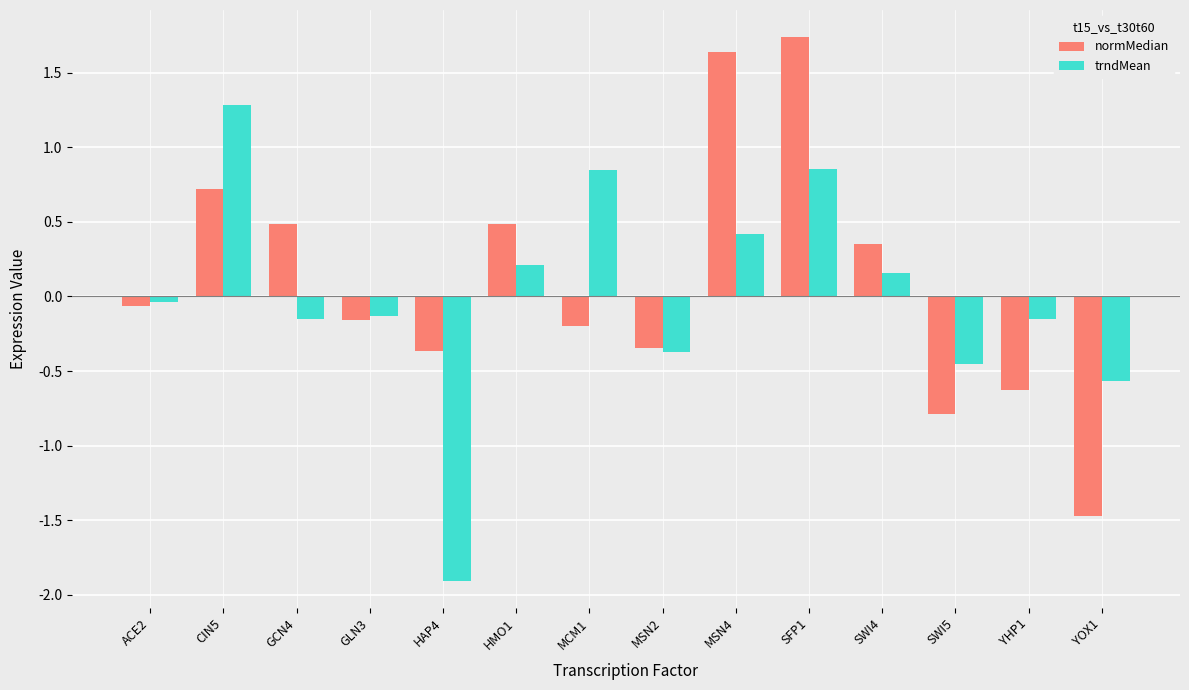

The value of normMedian at SWI5 is -0.4. True or false?

False